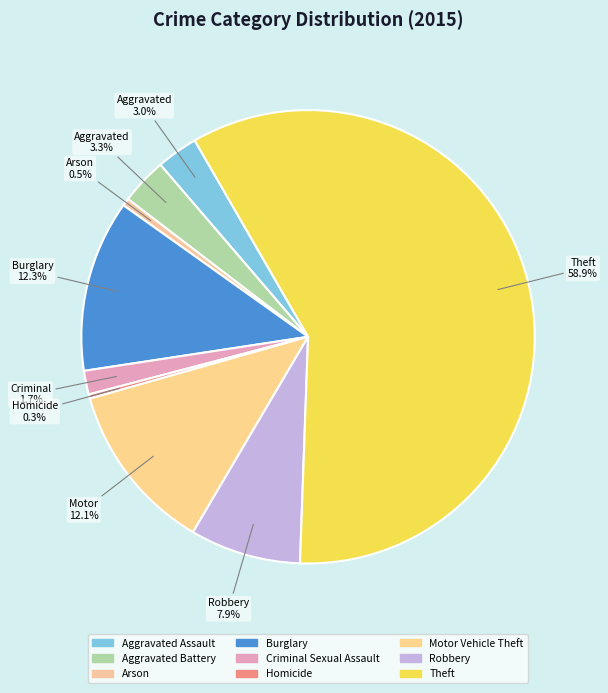

To the nearest percent, what is the combined percentage of Theft and Homicide?

59%